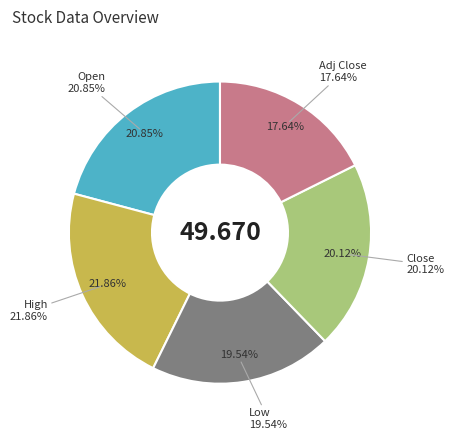

What is the ratio of the value at Low to the value at Open?

0.9